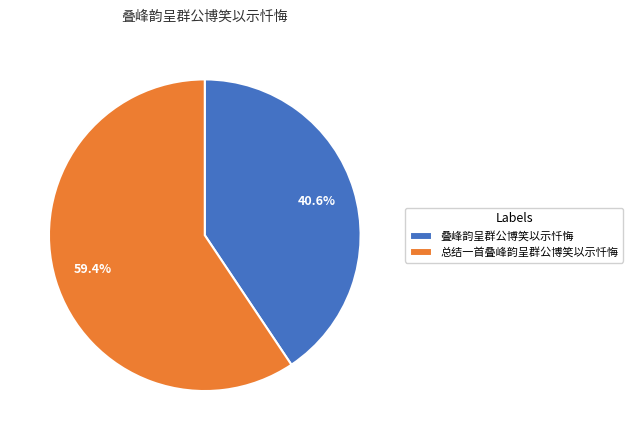

Which slice is the largest?

总结一首叠峰韵呈群公博笑以示忏悔